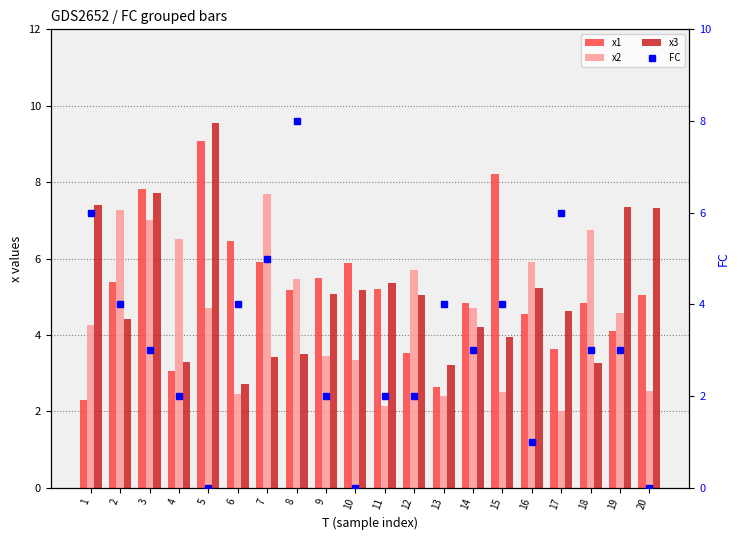

Rank the series at 7 from lowest to highest value.

x3, FC, x1, x2